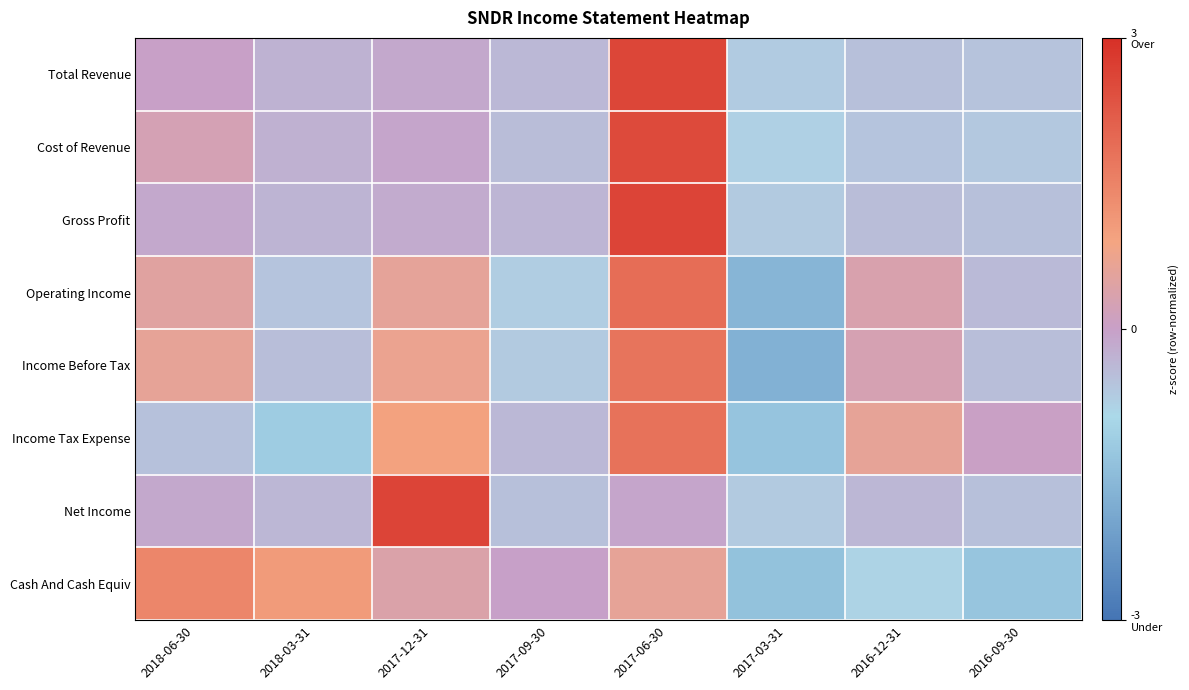

What is the difference between the highest and lowest values at 2017-06-30?

2.7